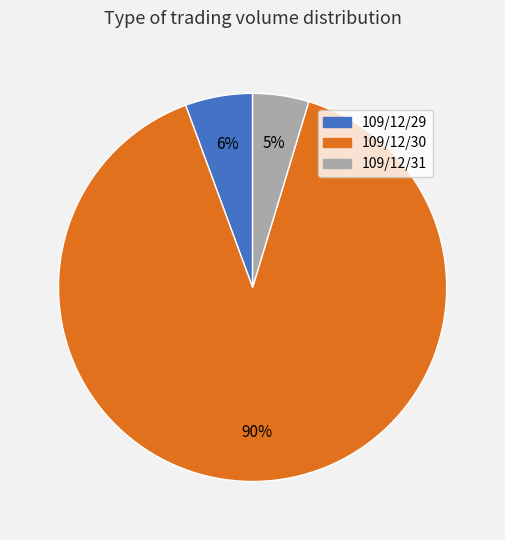

Which has a higher value, 109/12/29 or 109/12/30?

109/12/30